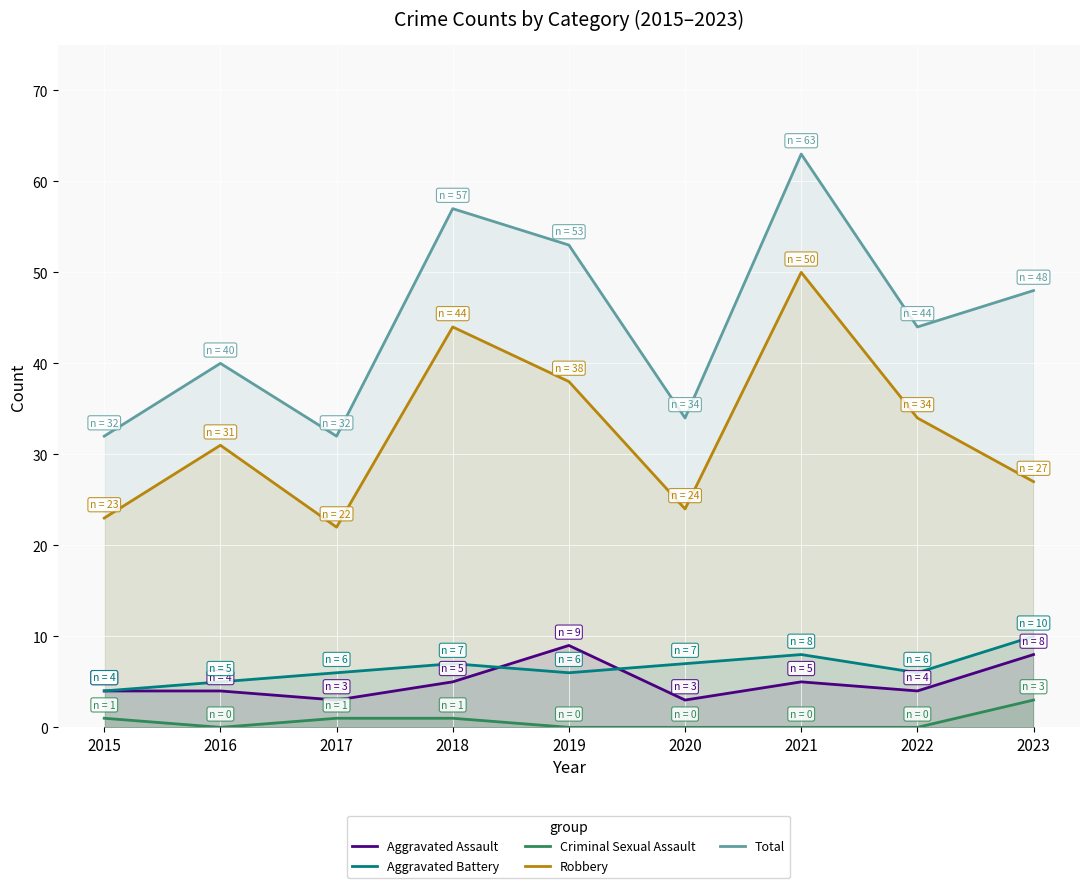

Which series has the largest total across all categories?

Total